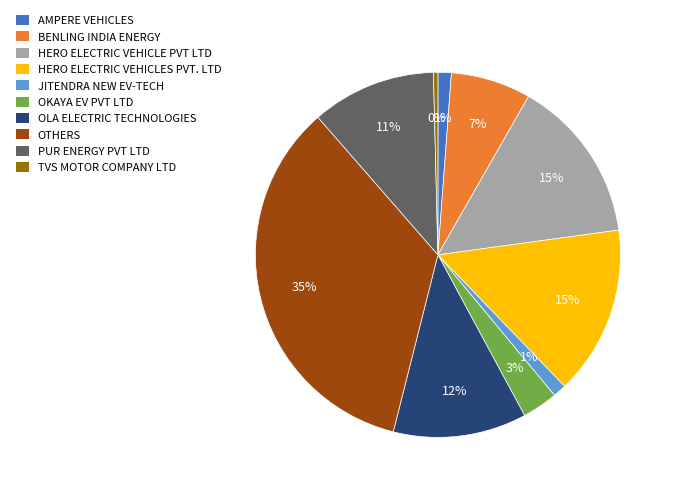

To the nearest percent, what is the difference between the BENLING INDIA ENERGY and JITENDRA NEW EV-TECH slice percentages?

6%